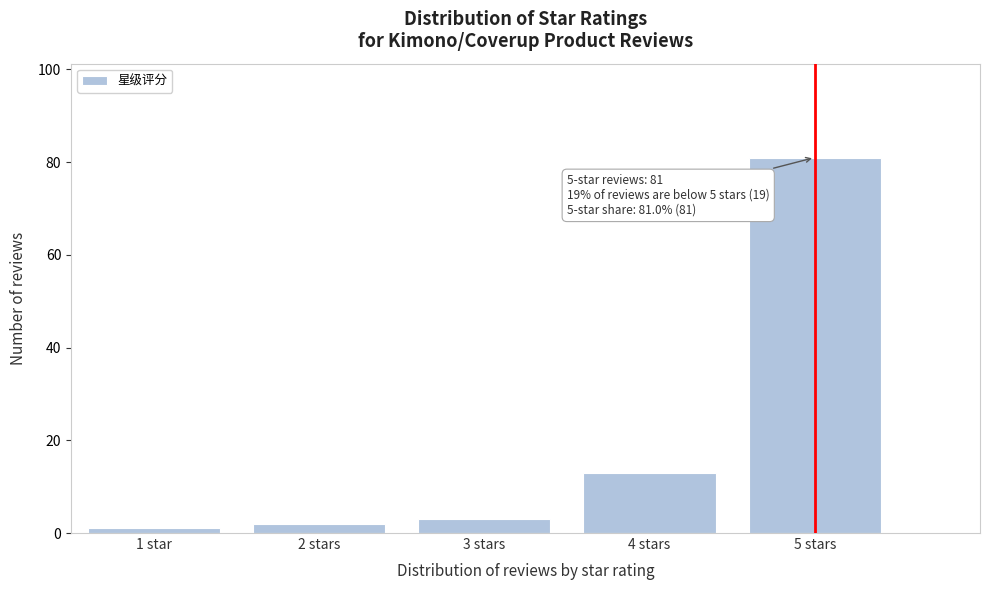

Reading left to right, what are all the values shown in this chart?

1 star=1	2 stars=2	3 stars=3	4 stars=13	5 stars=81